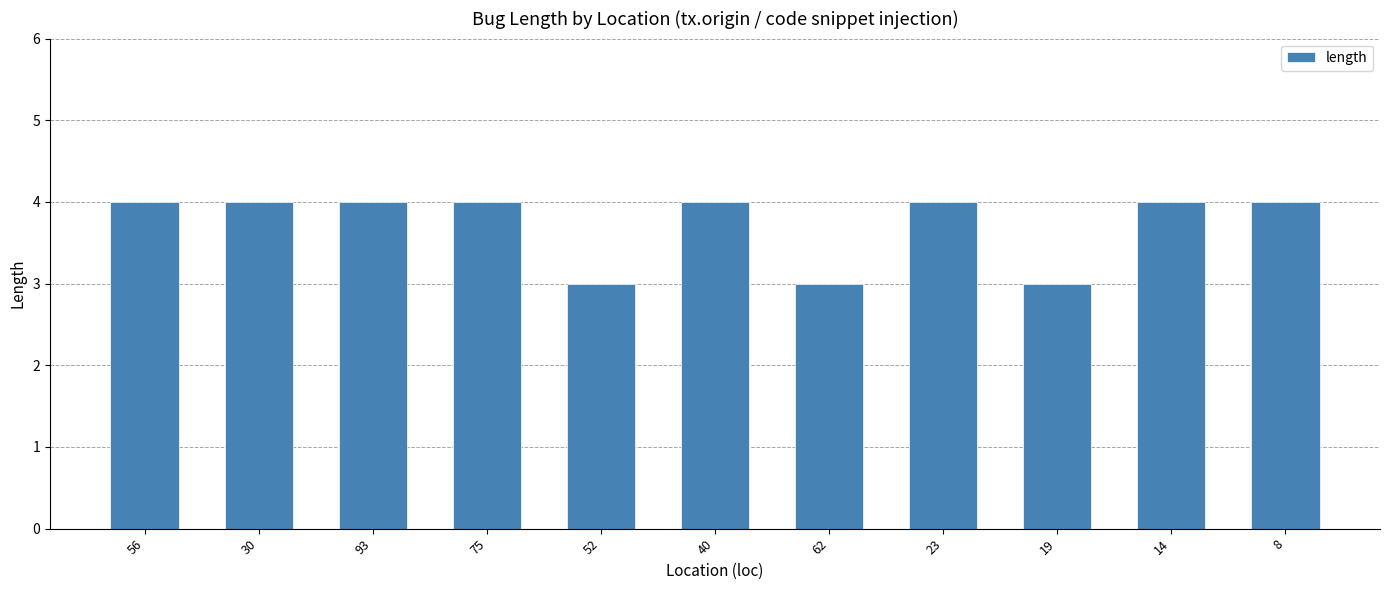

What is the difference between the second highest and minimum values?

1